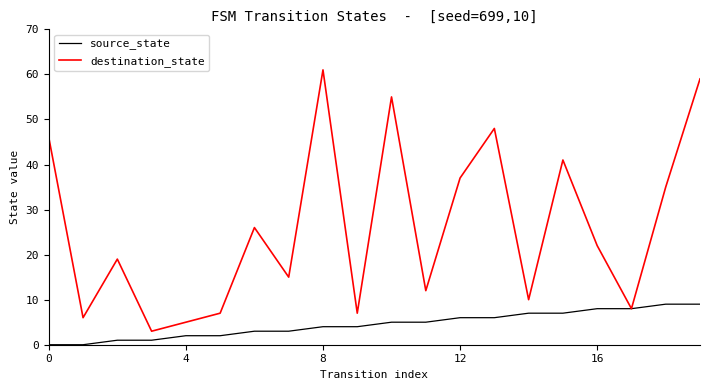

What is the highest value of the source_state series?

9